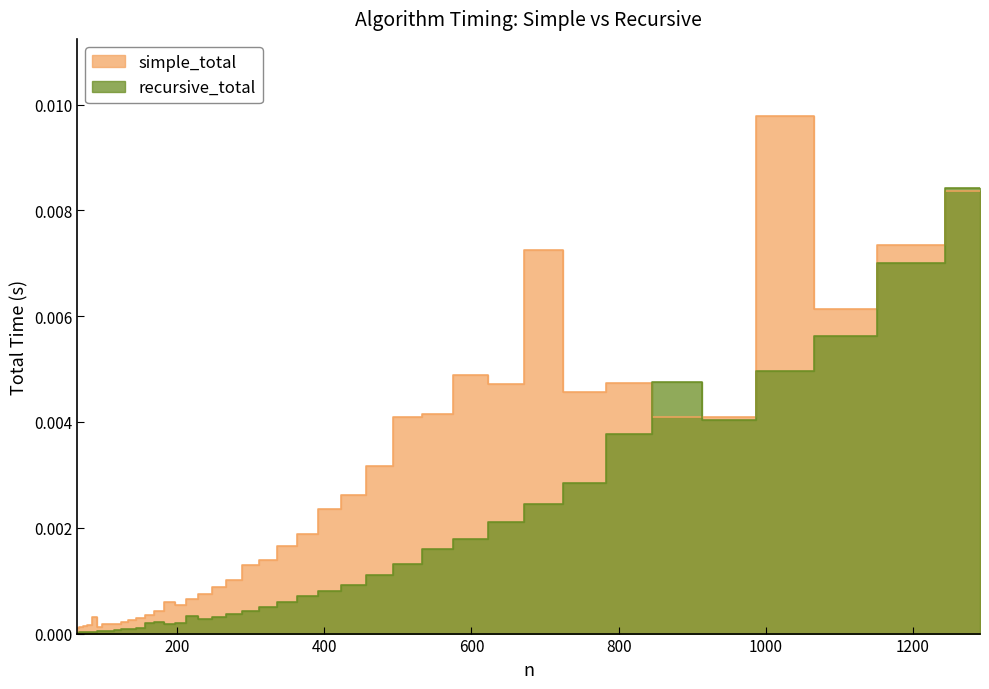

Where is the first local minimum for simple_total?

95